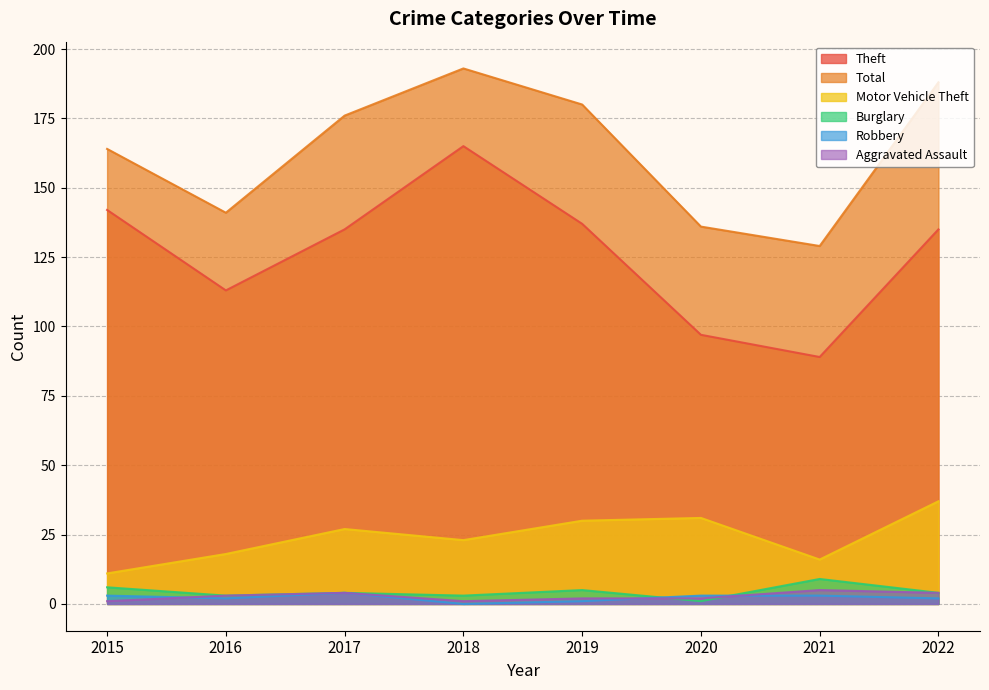

The Total series shows 129 at 2021. True or false?

True